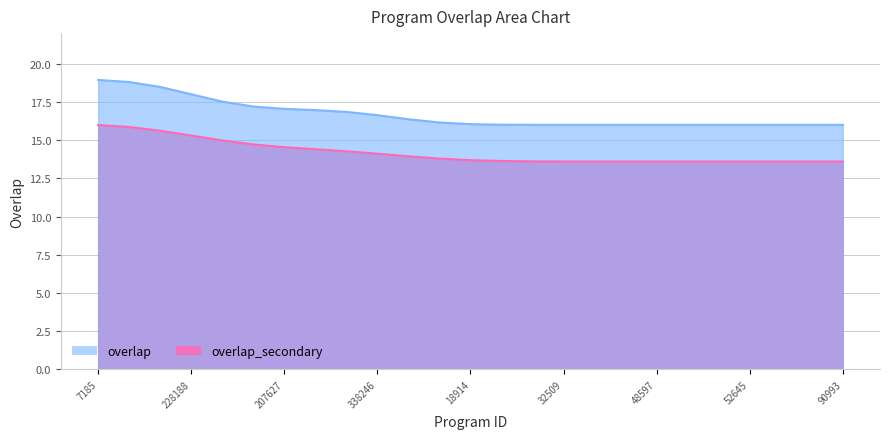

Which category has the lowest value across all series?

44933